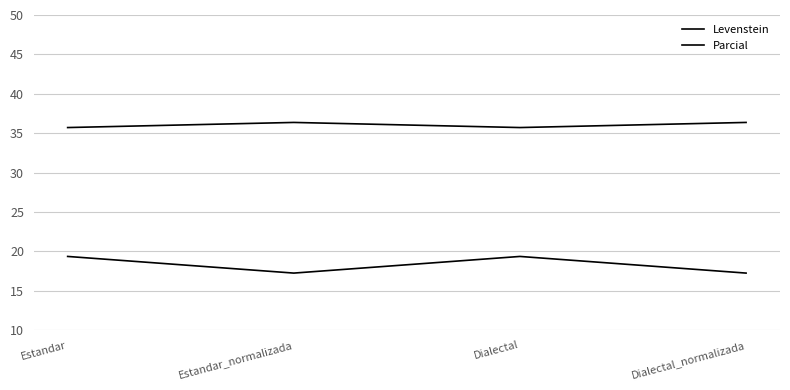

Is this an area chart (filled region under the line)?

No